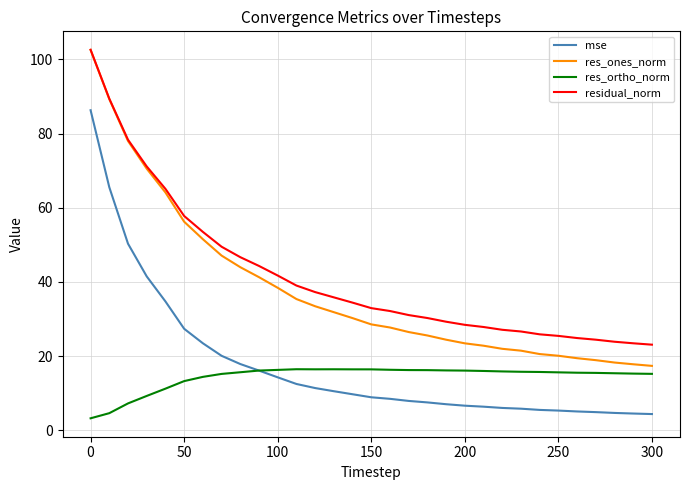

What is the smallest value displayed?

3.2